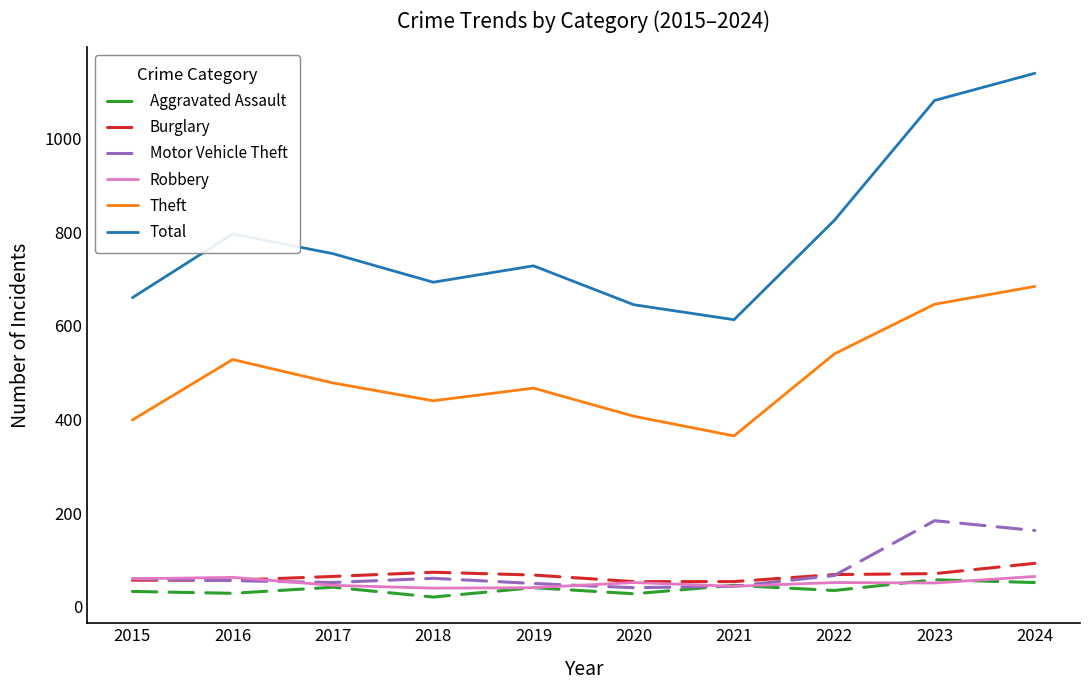

Which series has the largest total across all categories?

Total